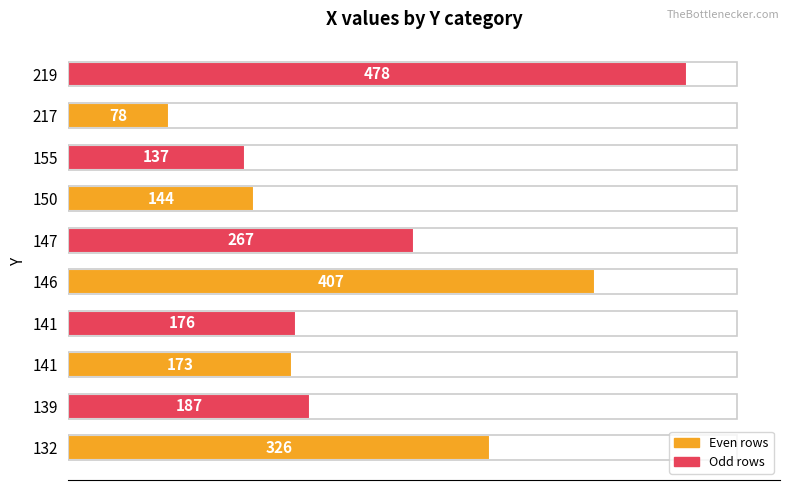

Which label corresponds to the smallest value in the chart?

217